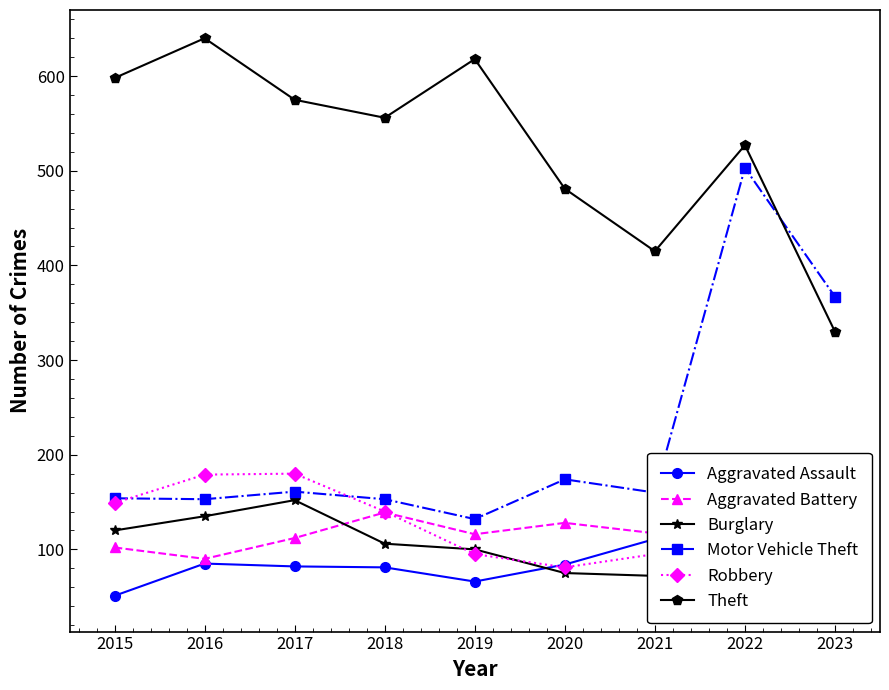

The value of Motor Vehicle Theft at 2023 is 367. True or false?

True